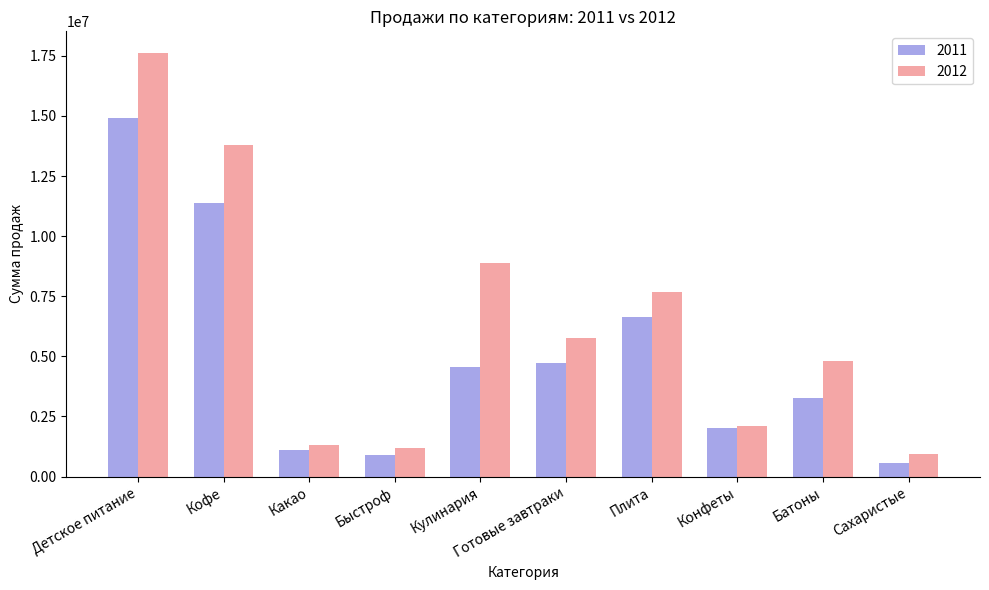

What are all the series names shown in the legend?

2011, 2012